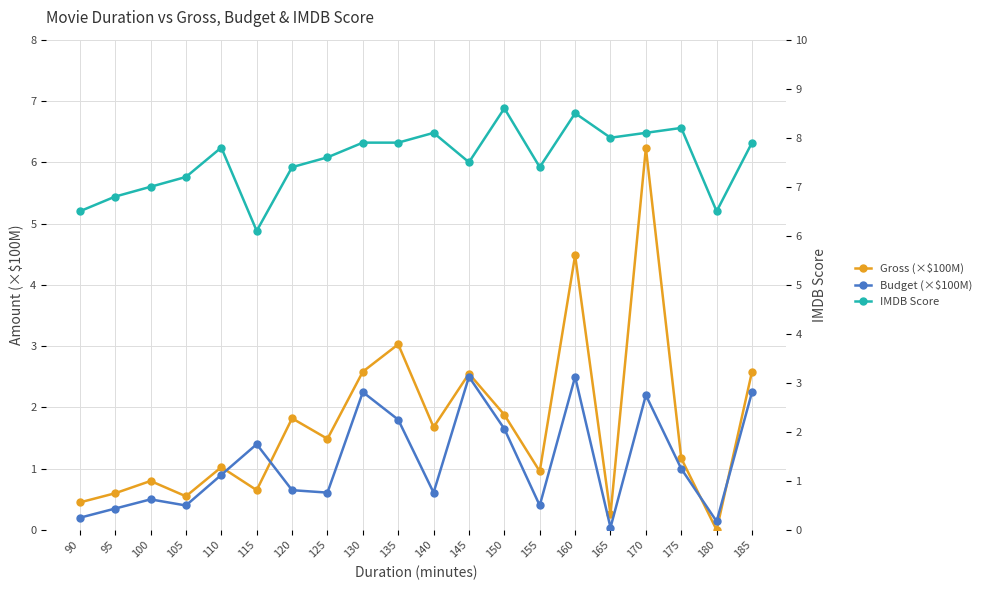

How many lines are shown in the chart?

3